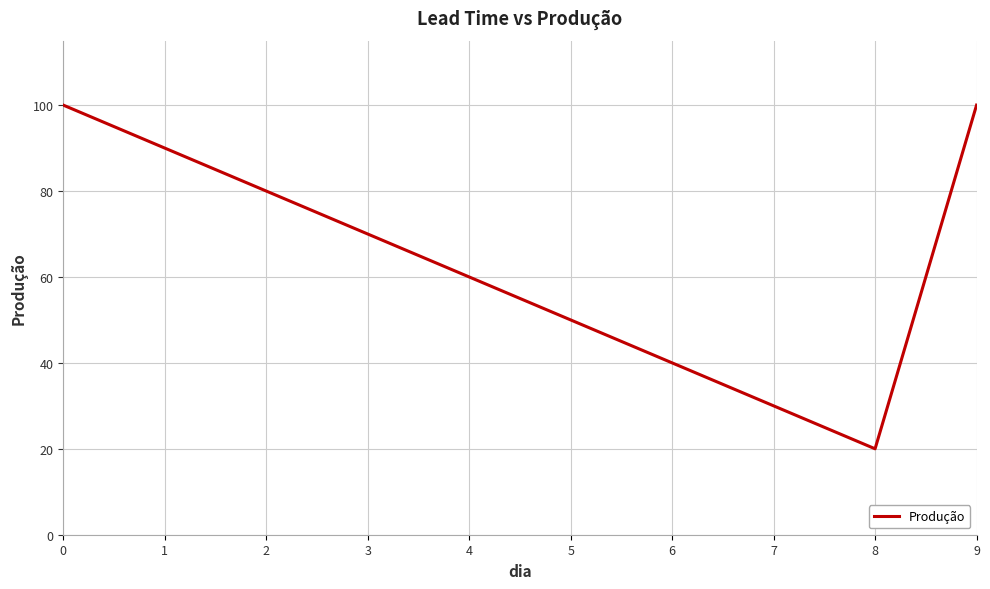

The chart shows a value of 93 at 4. True or false?

False